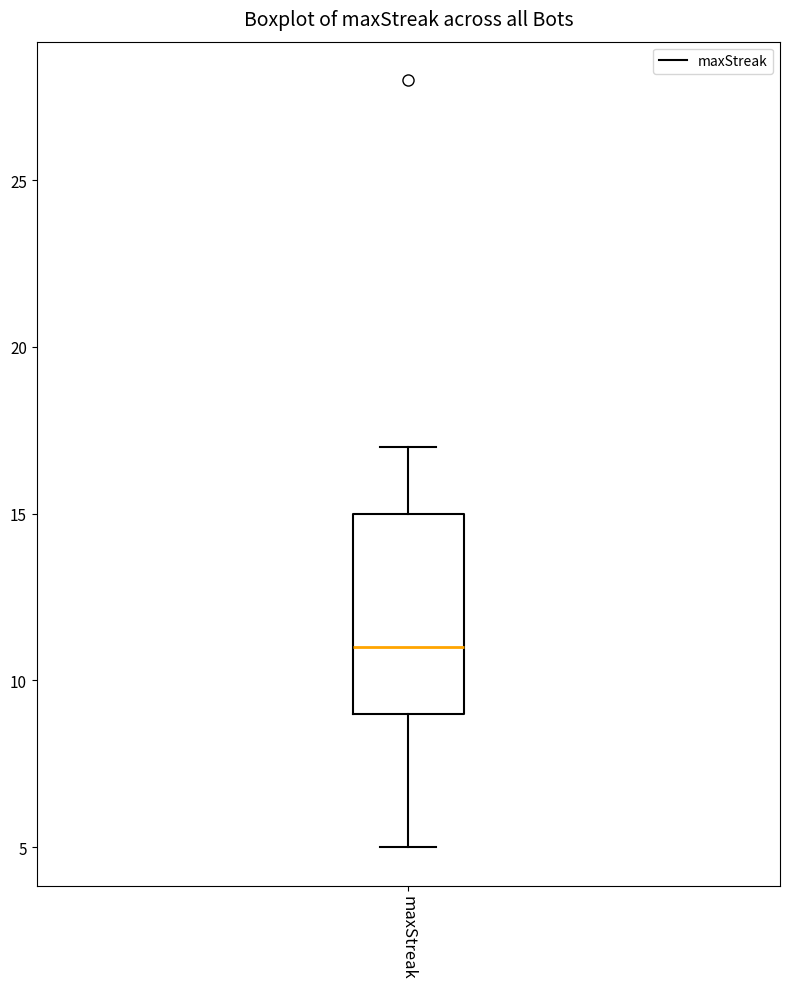

Read this box plot against the y-axis: the position of the median line, the range covered by the box, and the ends of both whiskers. The values are not printed on the chart, so give them approximately, as read against the axis.

median 11, box 9 to 15, whiskers 5 to 17